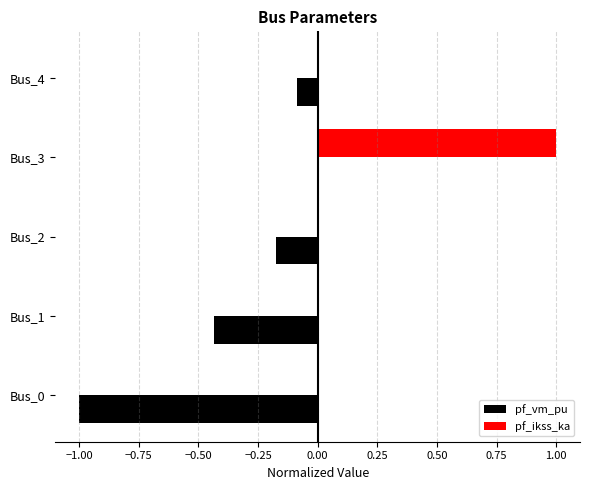

Between Bus_1 and Bus_2, which series saw the biggest shift?

pf_vm_pu